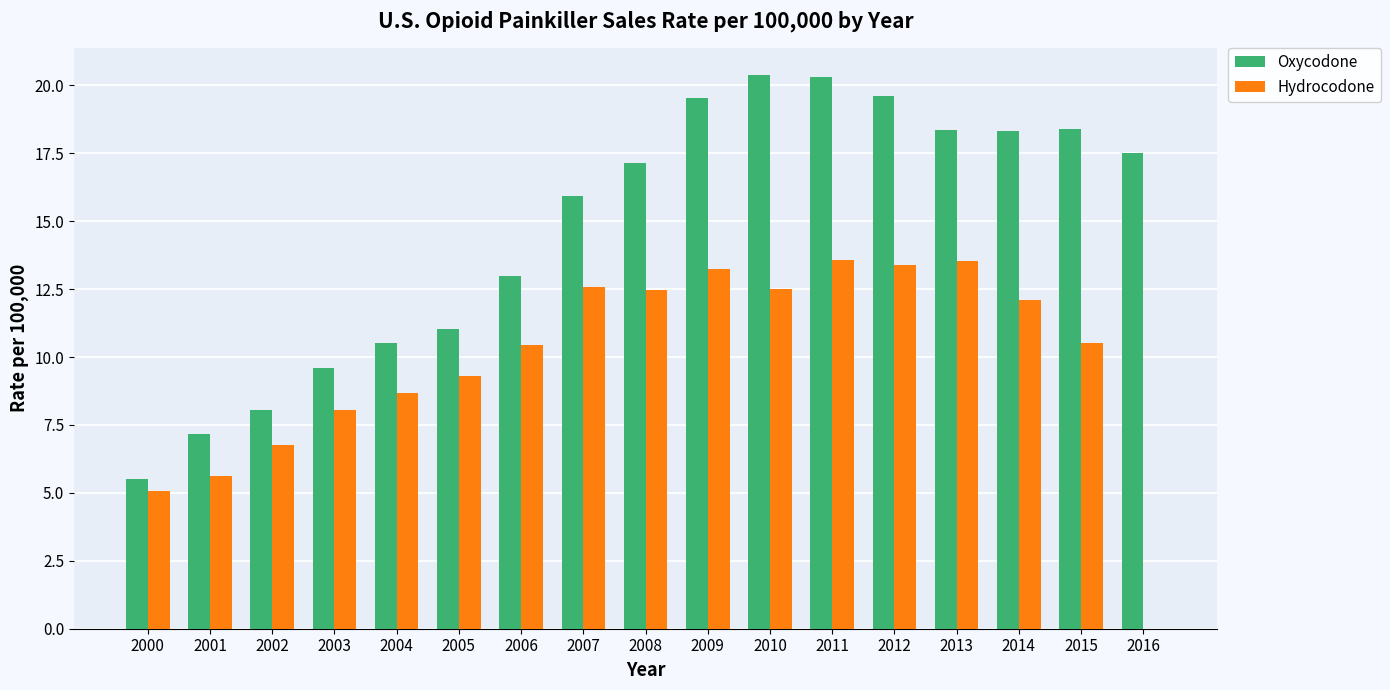

How many values in the Hydrocodone series exceed 10?

10